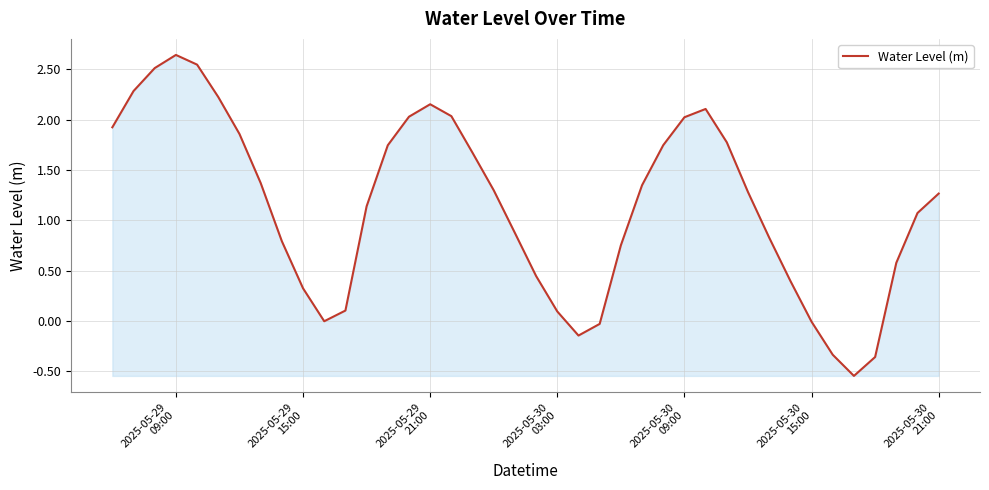

What is the difference between the maximum and minimum values?

3.2